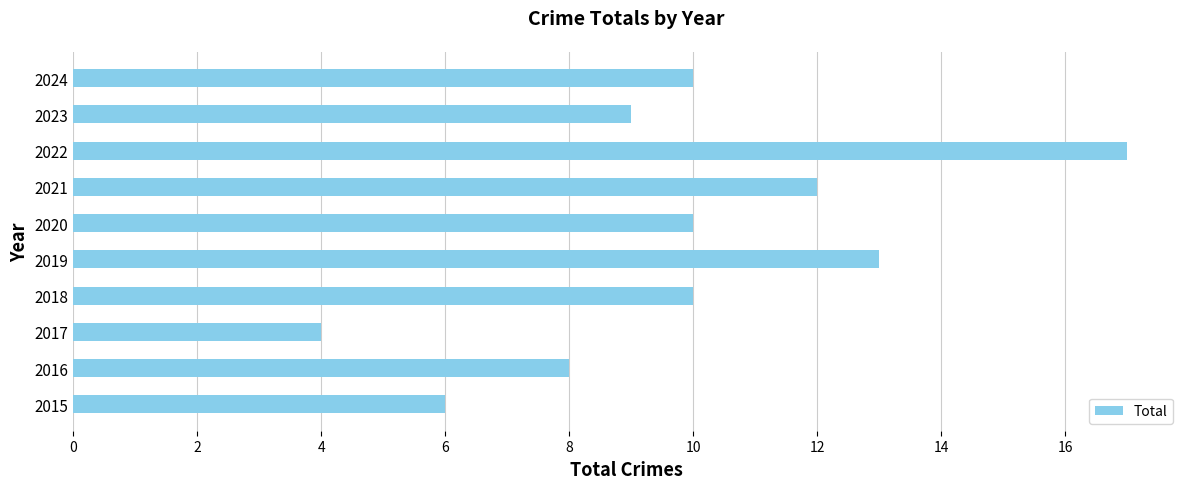

The chart shows a value of 6 at 2015. True or false?

True